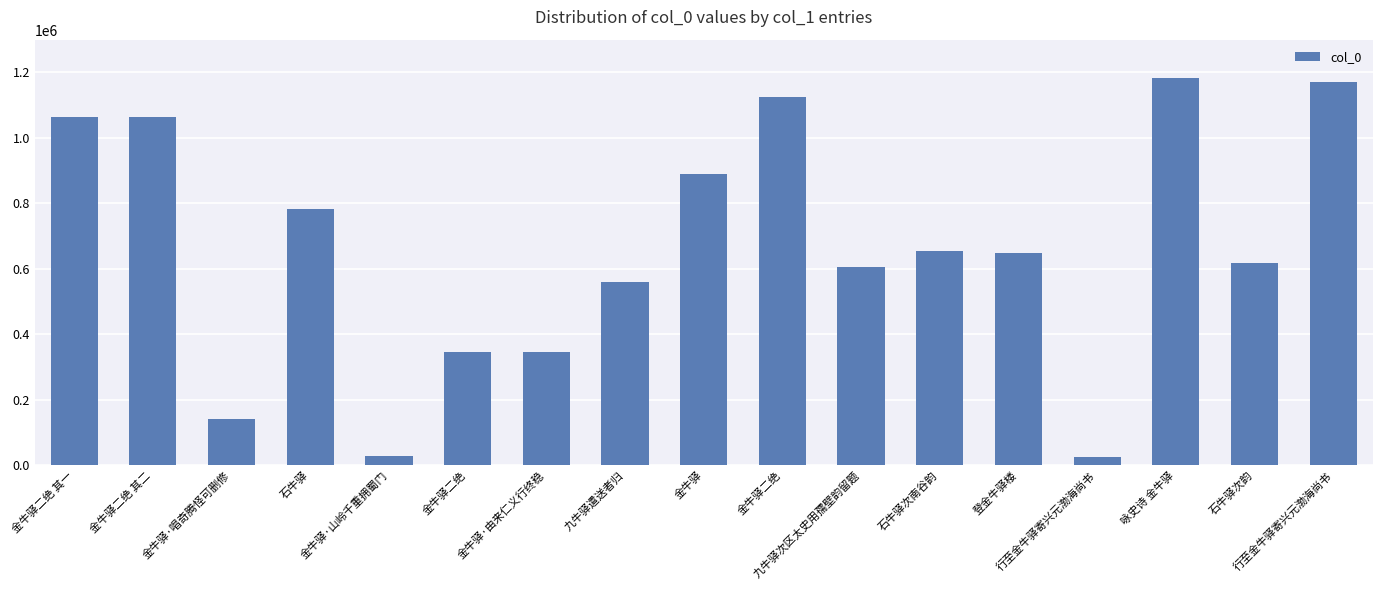

What is the average value?

661501